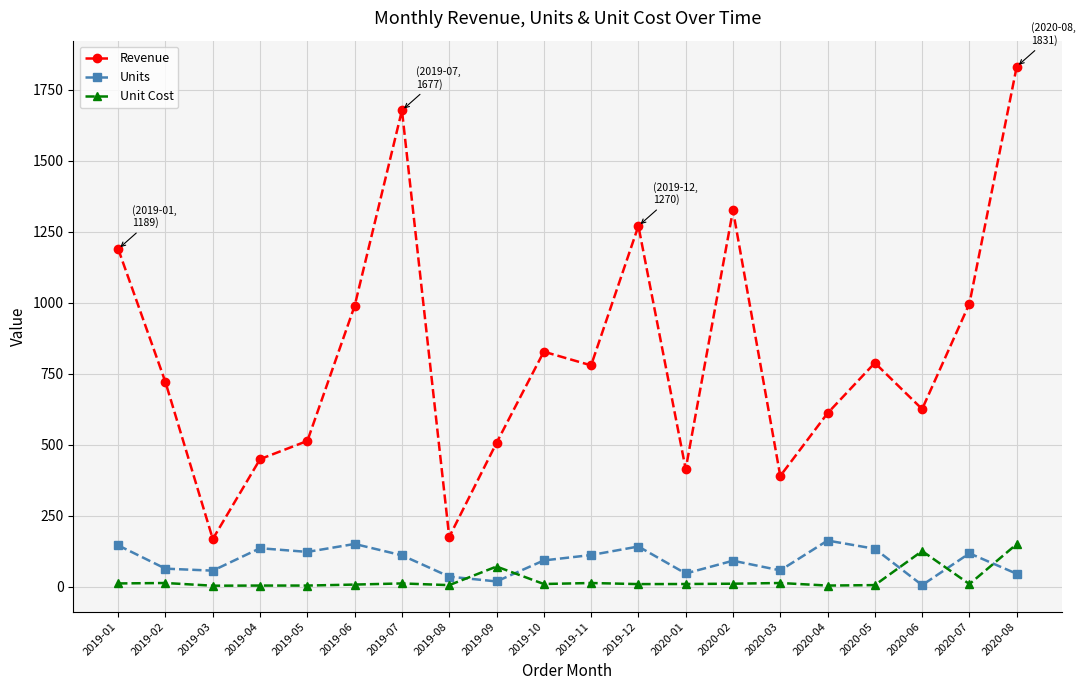

The Revenue series shows 1097.9 at 2019-11. True or false?

False